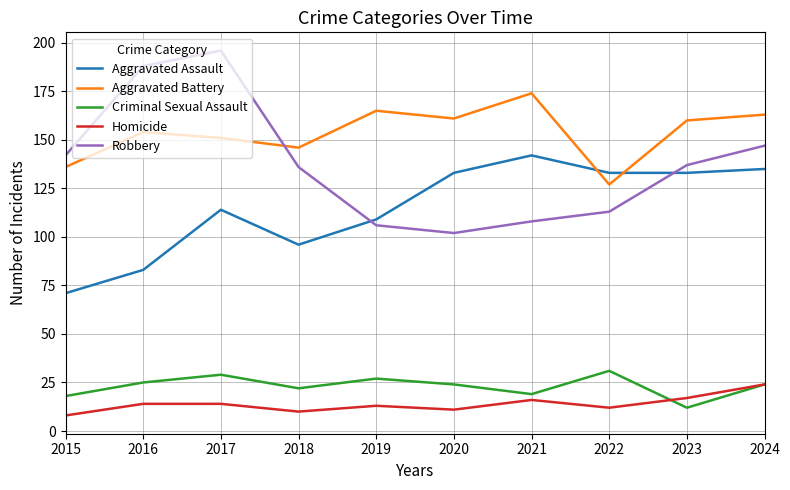

Read the Aggravated Assault value at 2024, to the nearest 10.

140